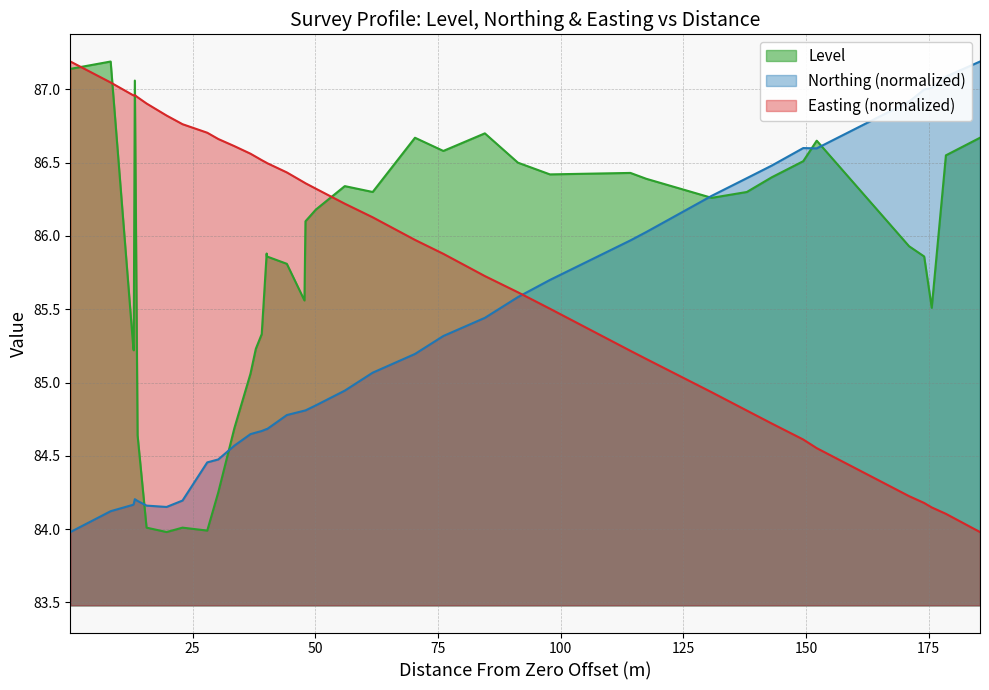

How many values in the Northing_norm series exceed 84?

39